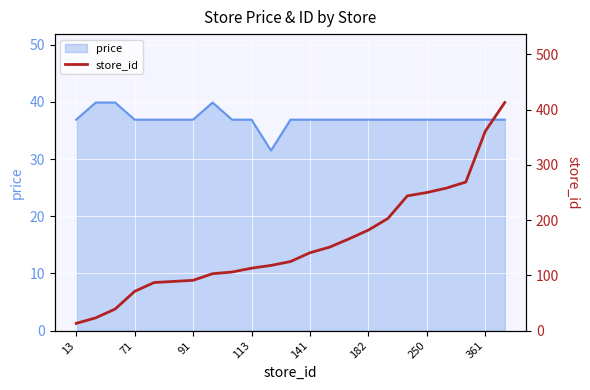

What is the highest value of the price series?

39.9